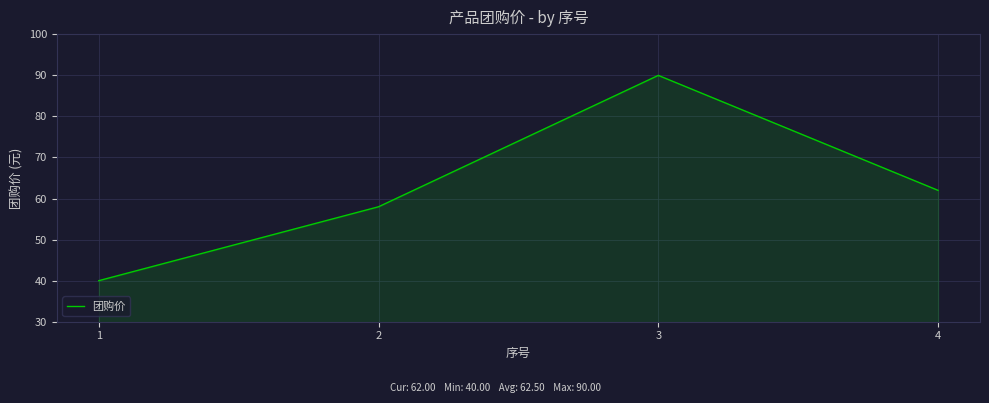

Does the chart have visible grid lines?

Yes